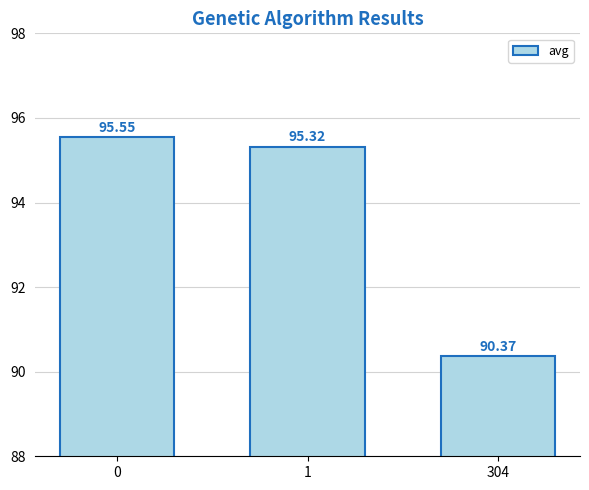

Rank the categories by value from lowest to highest.

304, 1, 0